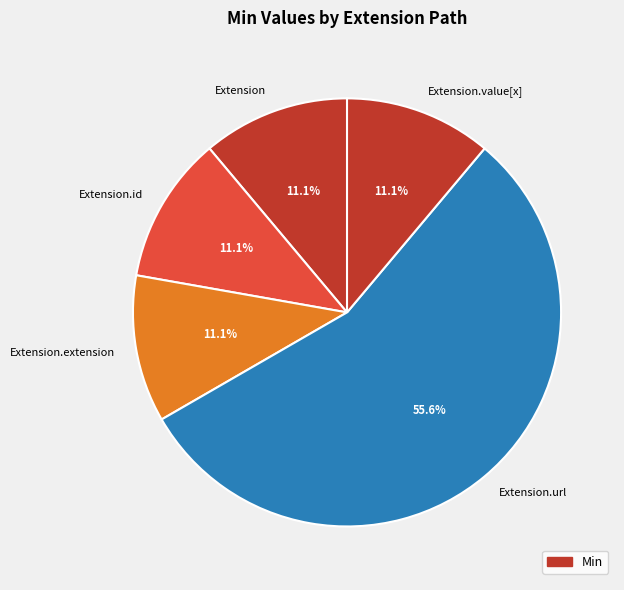

Is Extension the majority of the pie?

No